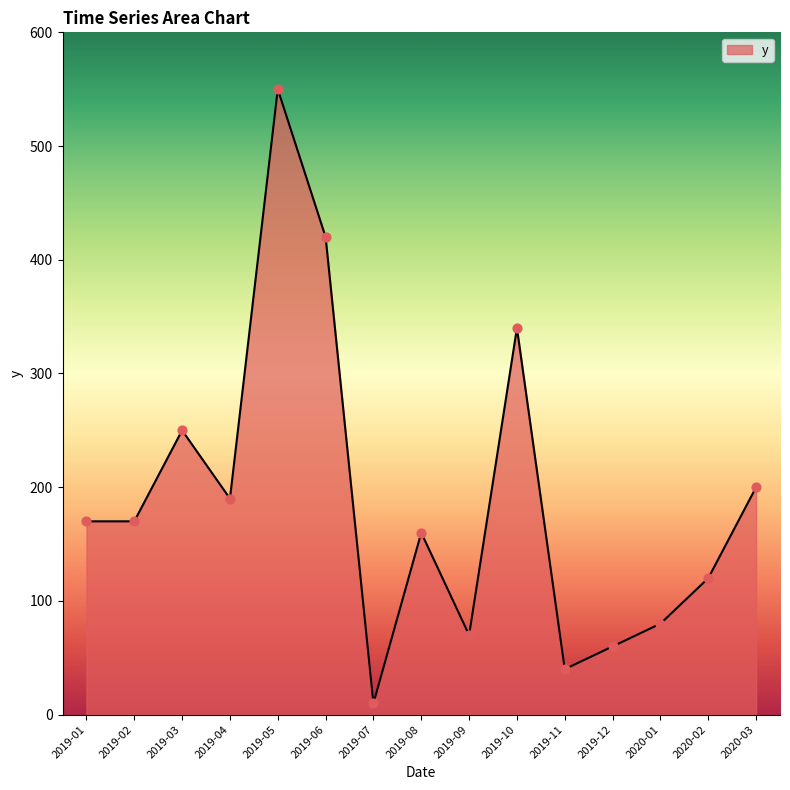

What is the ratio of the value at 2019-09 to the value at 2019-12?

1.2